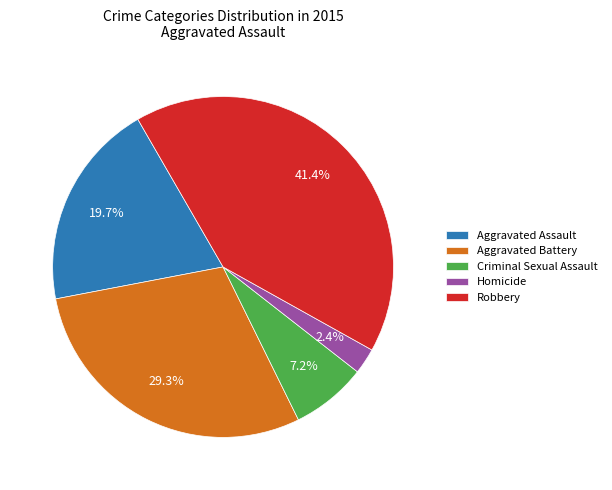

To the nearest percent, what percentage of the pie is Aggravated Battery?

29%